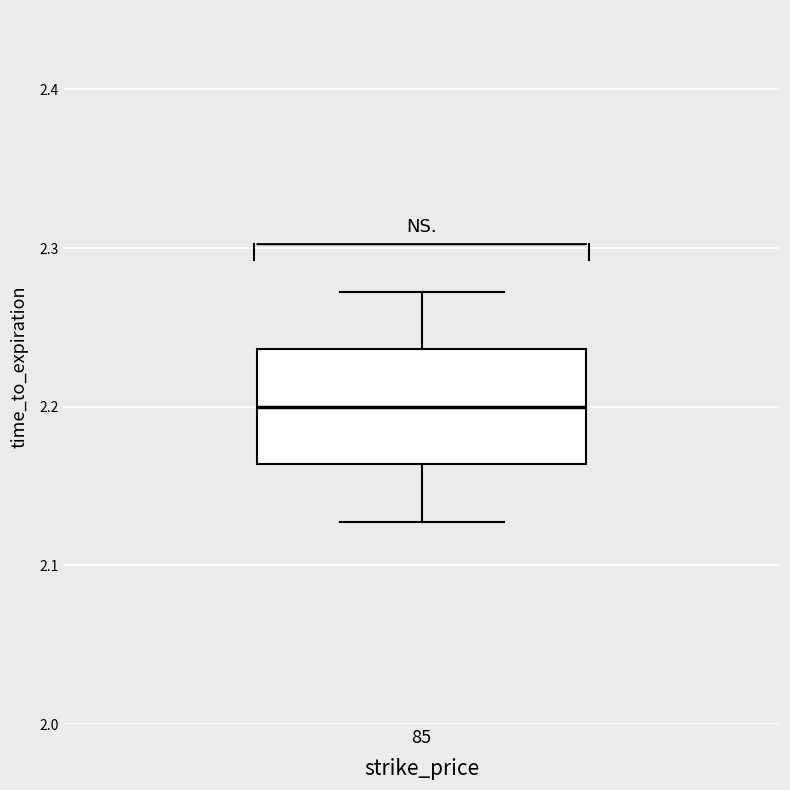

Transcribe this box plot: give where the median line is, the range the box spans, and where the two whiskers end, as read against the y-axis. The values are not printed on the chart, so give them approximately, as read against the axis.

median 2.20, box 2.16 to 2.24, whiskers 2.13 to 2.27